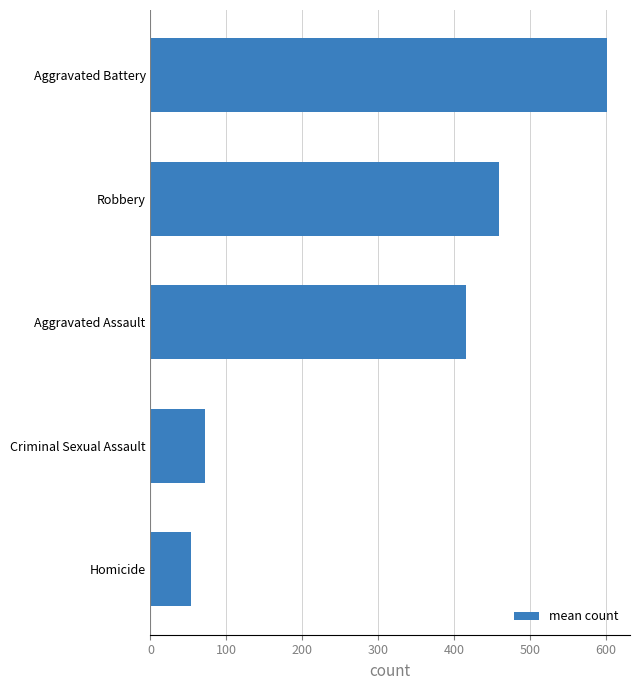

How many data points does each series have?

5